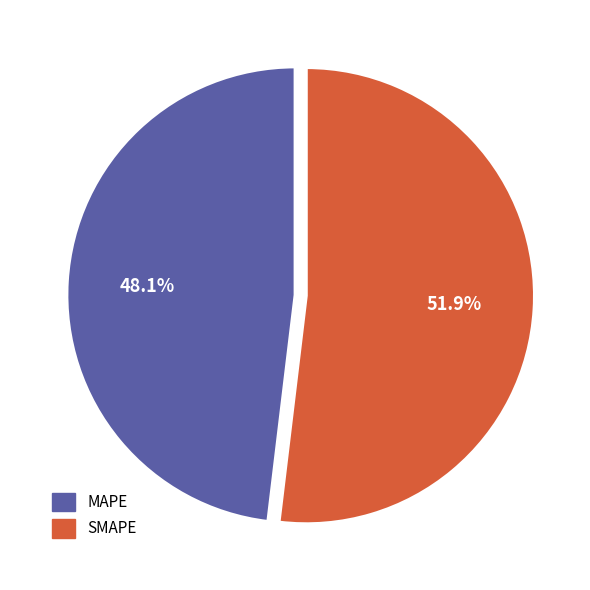

Does any single category account for the majority?

Yes